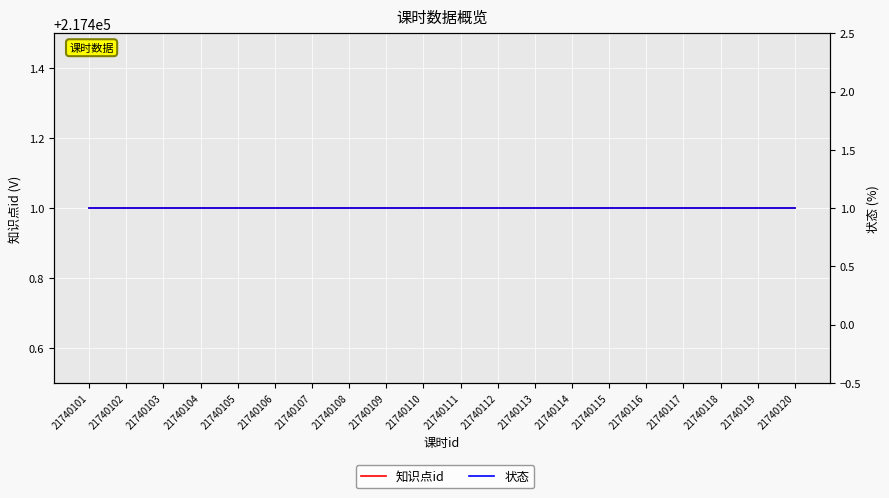

Is it true that 知识点id equals 217401 at 21740110?

True